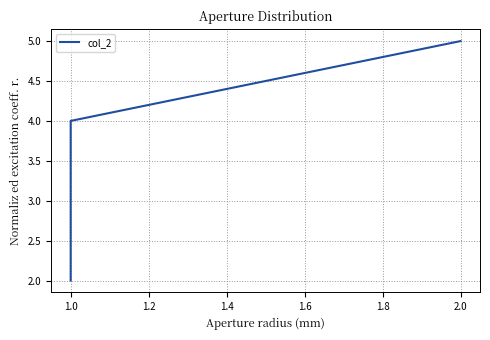

Which has a higher value, 1.0 or 2.0?

2.0